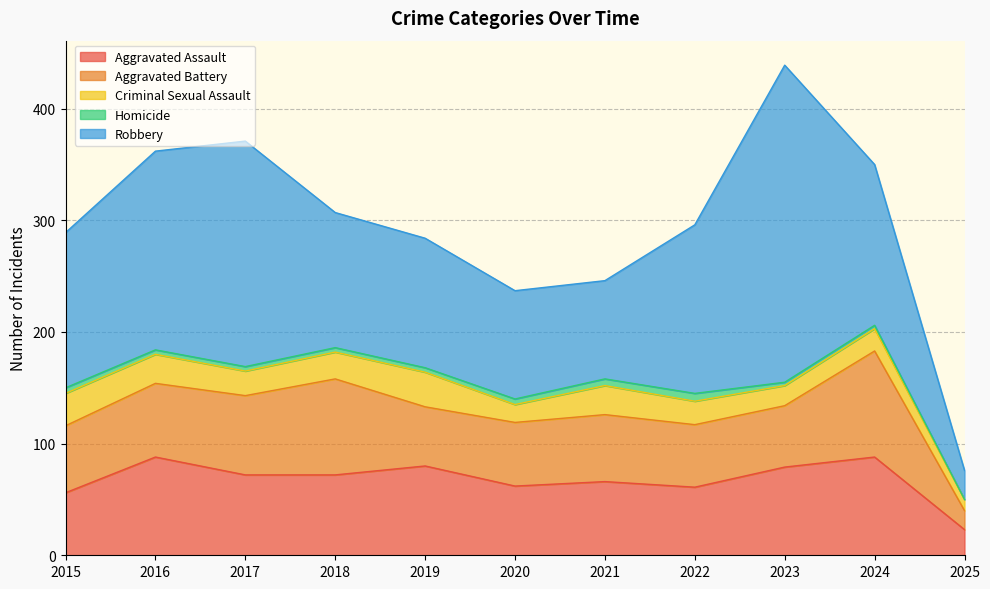

Which series has the largest total across all categories?

Robbery